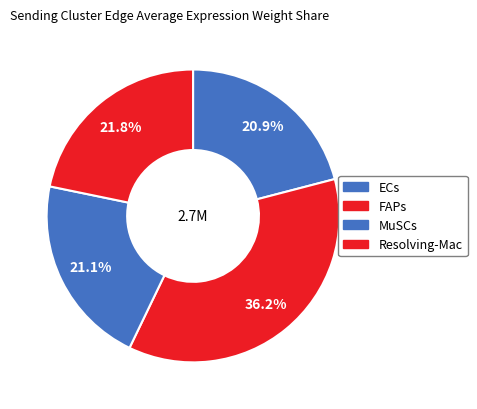

What portion of the pie excludes FAPs?

63.8%